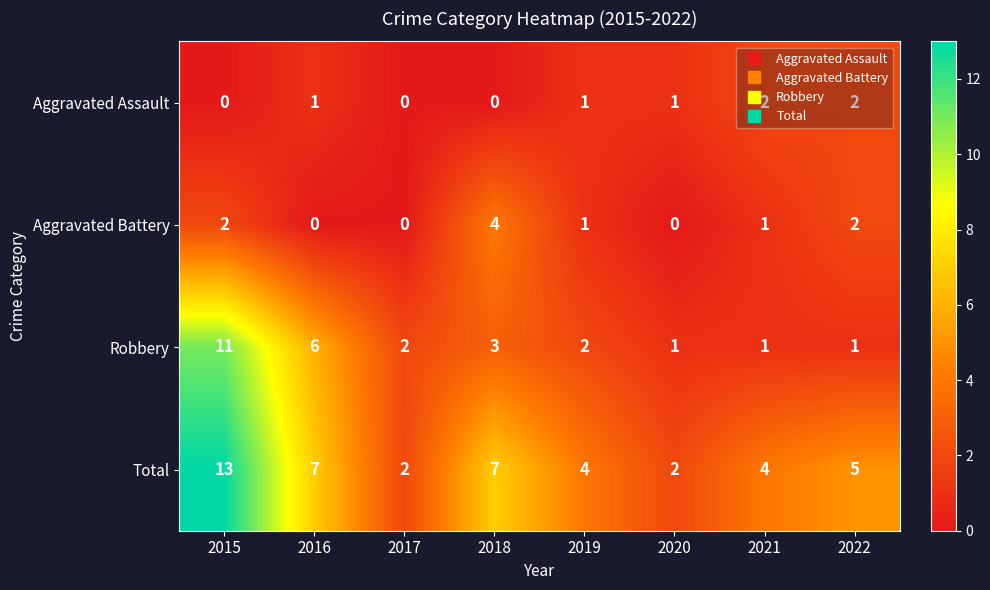

What is the sum of the Robbery values at 2022 and 2015?

12